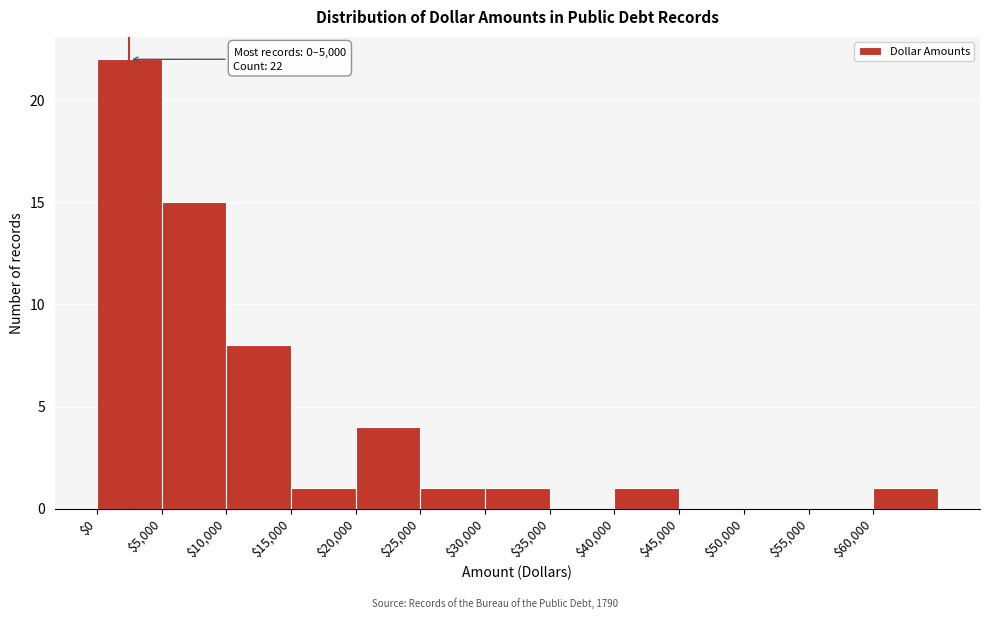

Over which range of the x-axis is the bar tallest?

0 to 5000